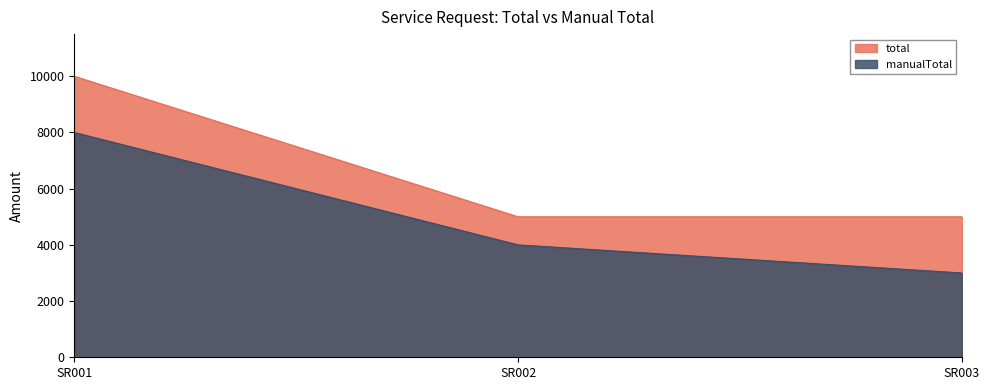

At how many categories does at least one series exceed 4108?

3